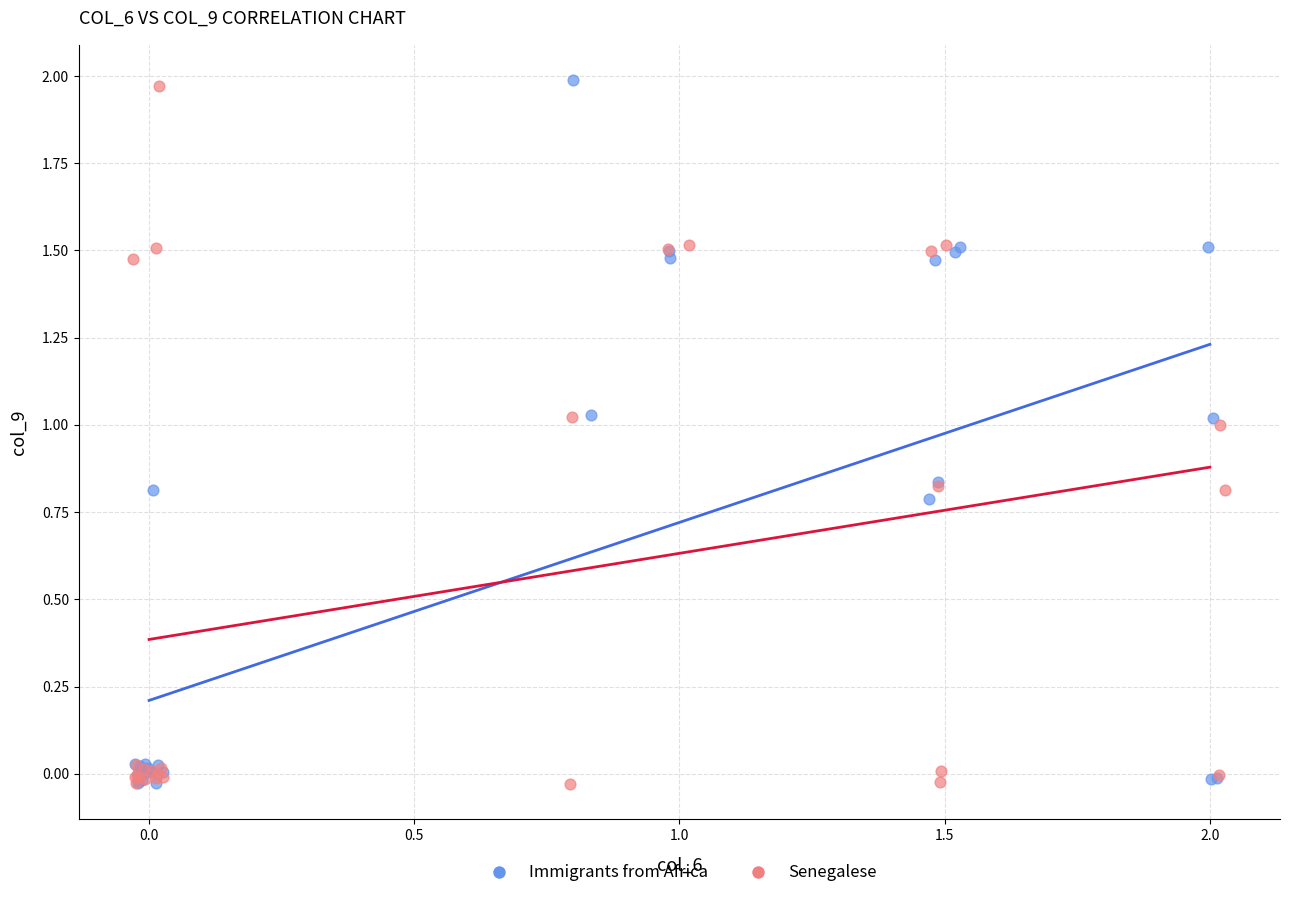

Which series has the widest spread of Y values?

Immigrants from Africa